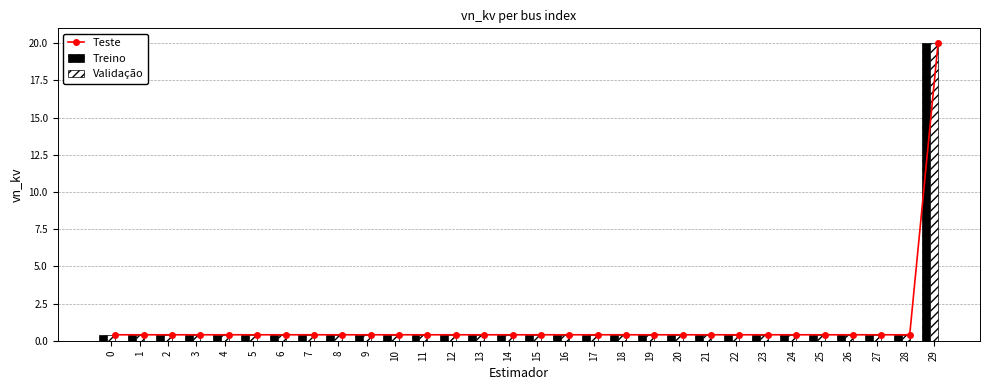

Which series has the largest total across all categories?

Teste